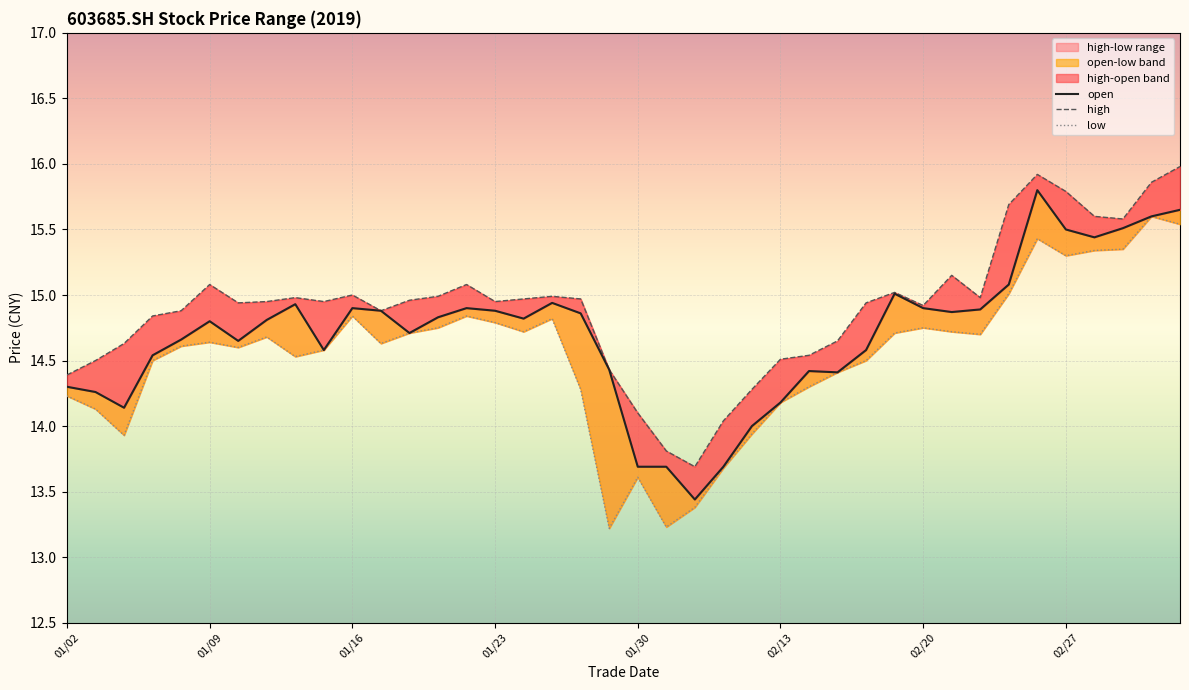

Between 10 and 31, which is larger?

10